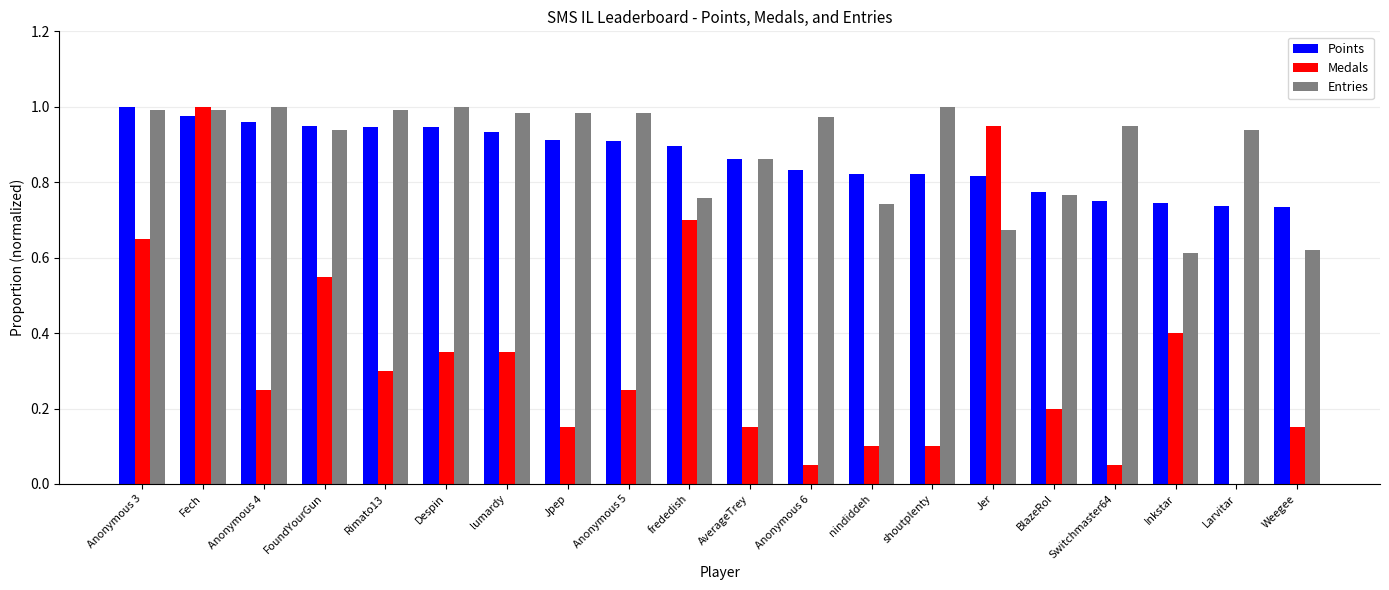

Which series changed the most between Fech and Inkstar?

Medals